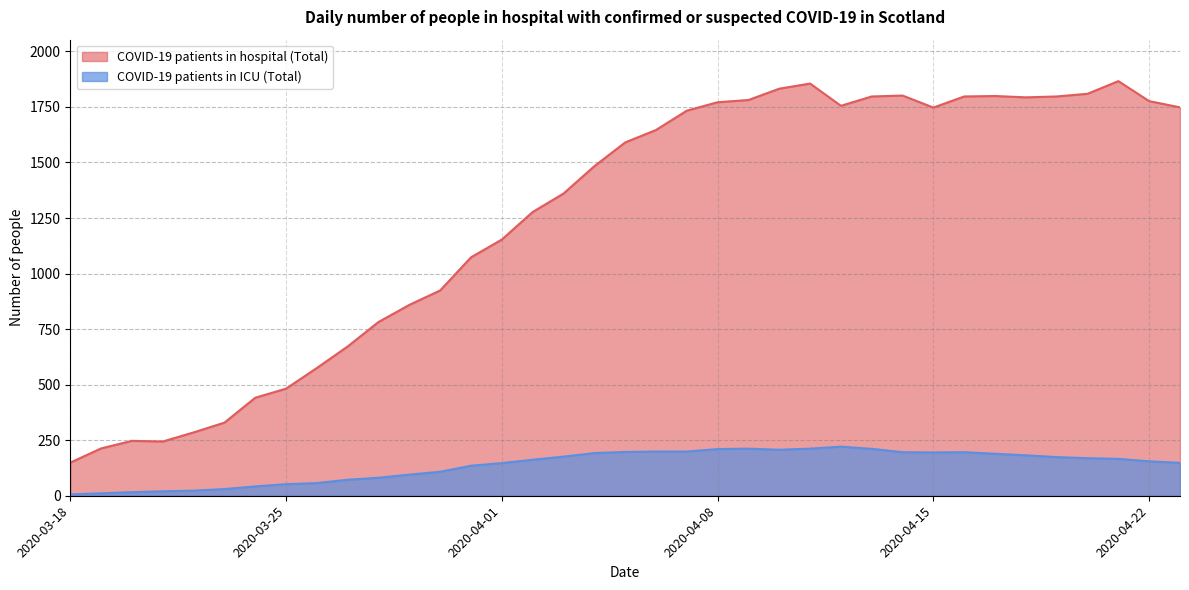

What is the average value of the COVID-19 patients in hospital (Total) series?

1250